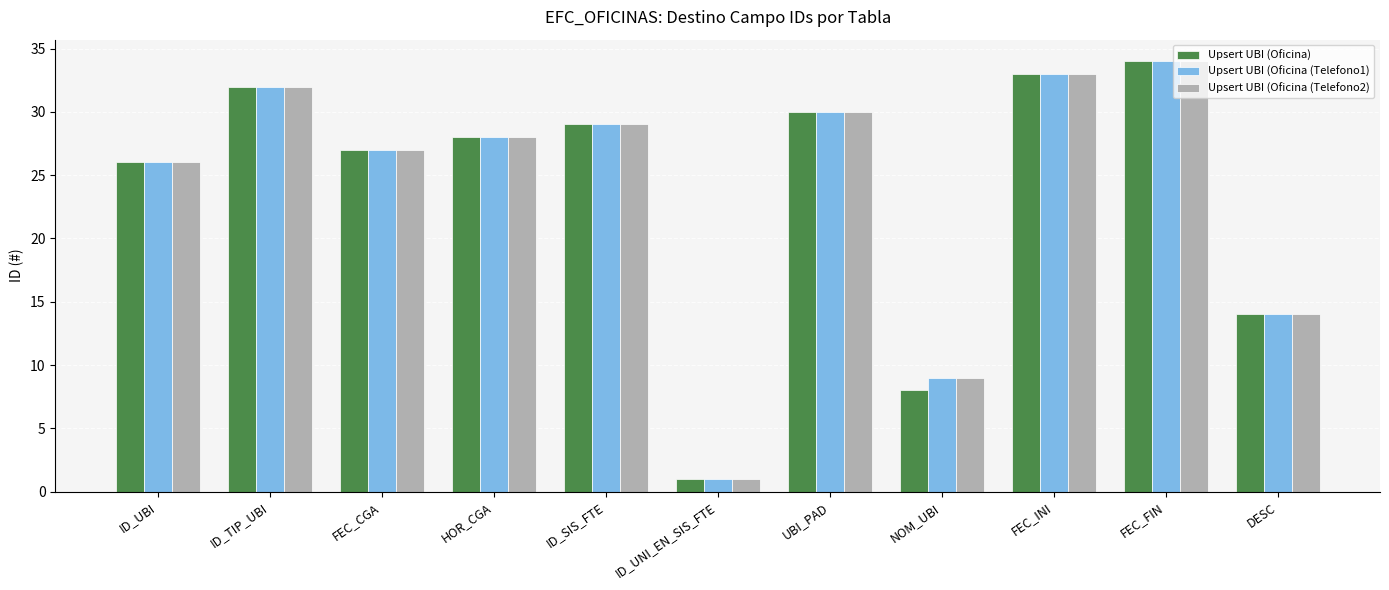

What value does the Upsert UBI (Oficina) series have at FEC_CGA, to the nearest 5?

25